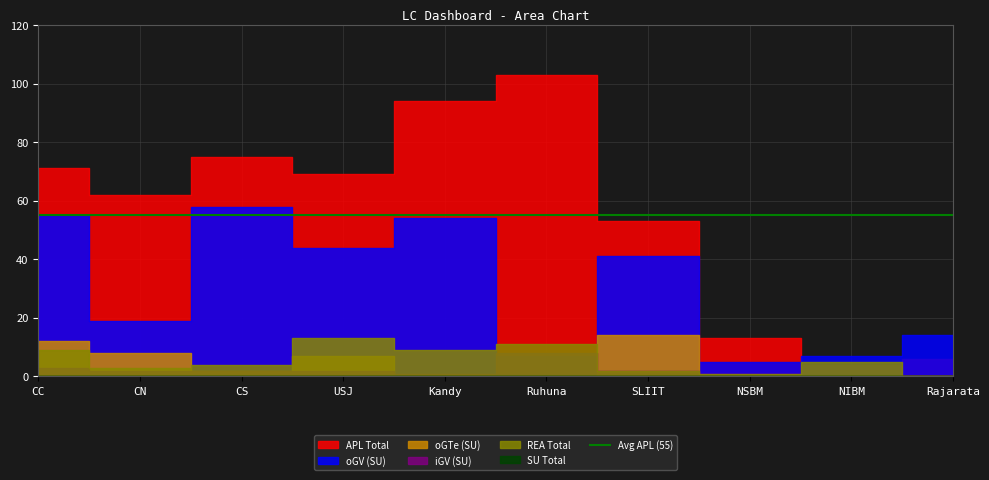

Reading left to right, transcribe all the data shown in this chart.

SU Total: CC=0	CN=0	CS=0	USJ=0	Kandy=0	Ruhuna=0	SLIIT=0	NSBM=0	NIBM=0	Rajarata=0
APL Total: CC=71	CN=62	CS=75	USJ=69	Kandy=94	Ruhuna=103	SLIIT=53	NSBM=13	NIBM=4	Rajarata=6
oGV (SU): CC=55	CN=19	CS=58	USJ=44	Kandy=54	Ruhuna=7	SLIIT=41	NSBM=5	NIBM=7	Rajarata=14
oGTe (SU): CC=12	CN=8	CS=2	USJ=7	Kandy=0	Ruhuna=0	SLIIT=14	NSBM=0	NIBM=0	Rajarata=0
iGV (SU): CC=3	CN=2	CS=2	USJ=2	Kandy=1	Ruhuna=8	SLIIT=2	NSBM=1	NIBM=0	Rajarata=0
REA Total: CC=9	CN=3	CS=4	USJ=13	Kandy=9	Ruhuna=11	SLIIT=2	NSBM=1	NIBM=5	Rajarata=0